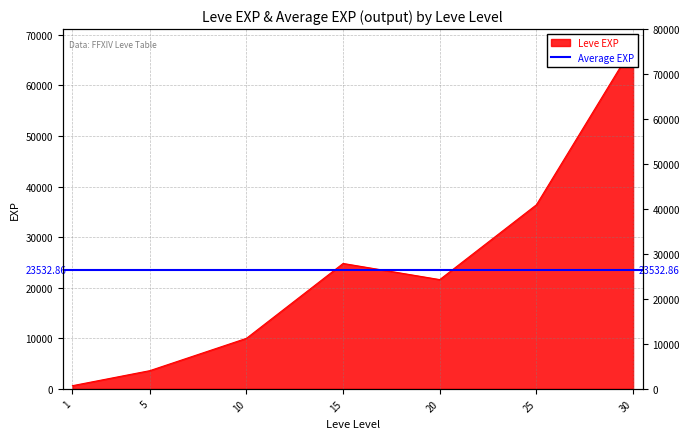

Where does the data first go above 21600?

15